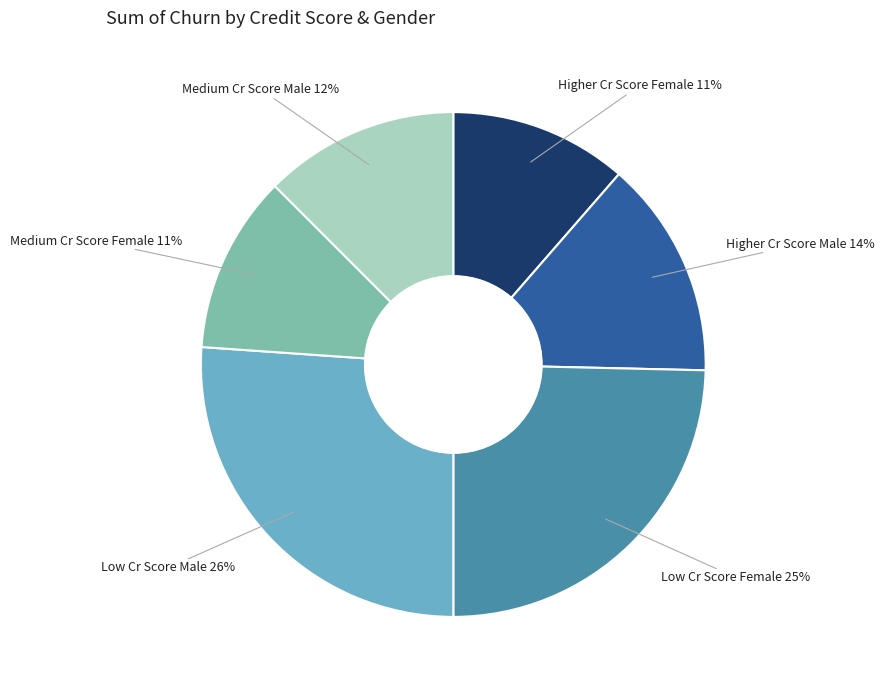

To the nearest percent, what is the combined percentage of Medium Cr Score Male and Higher Cr Score Male?

26%